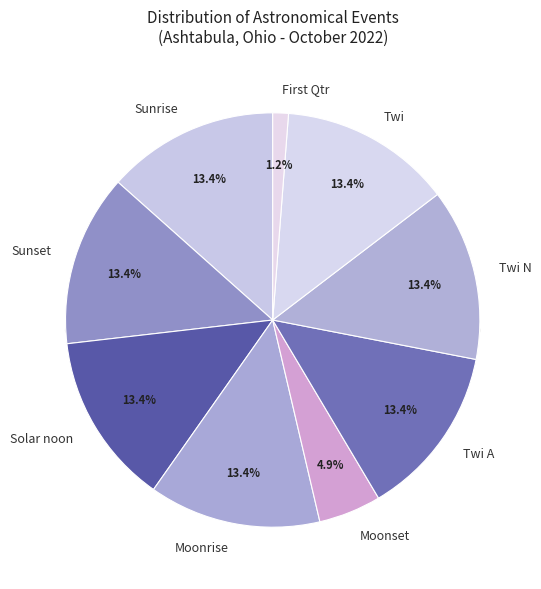

What is the largest slice in the pie chart?

Sunrise